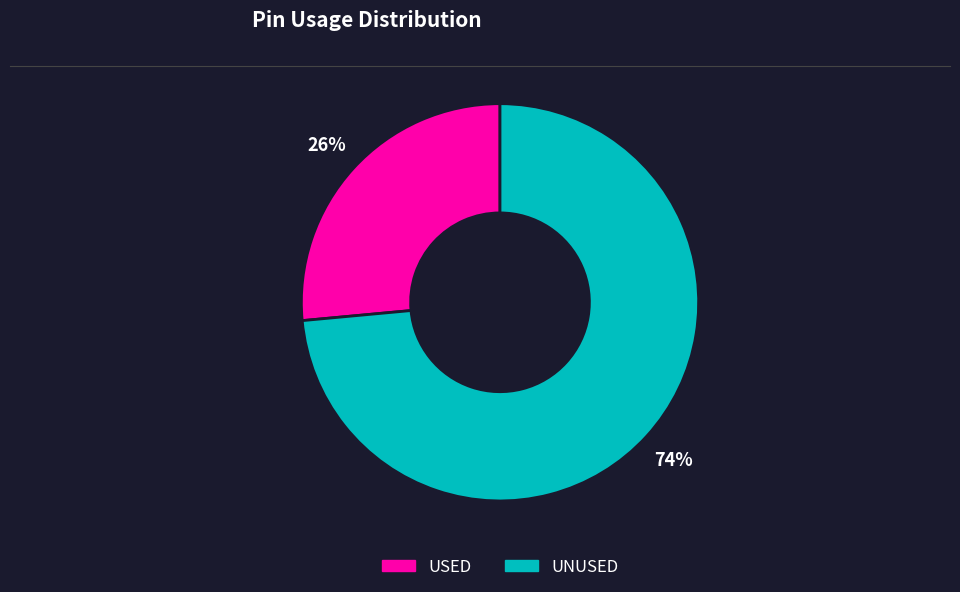

To the nearest percent, what portion does UNUSED represent?

74%